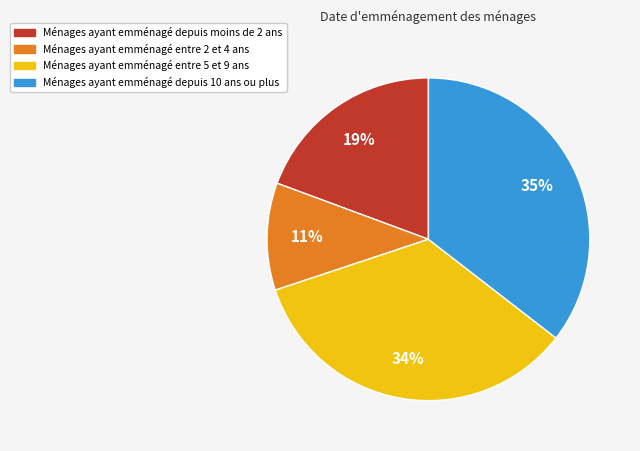

To the nearest percent, what is the average slice percentage?

25%